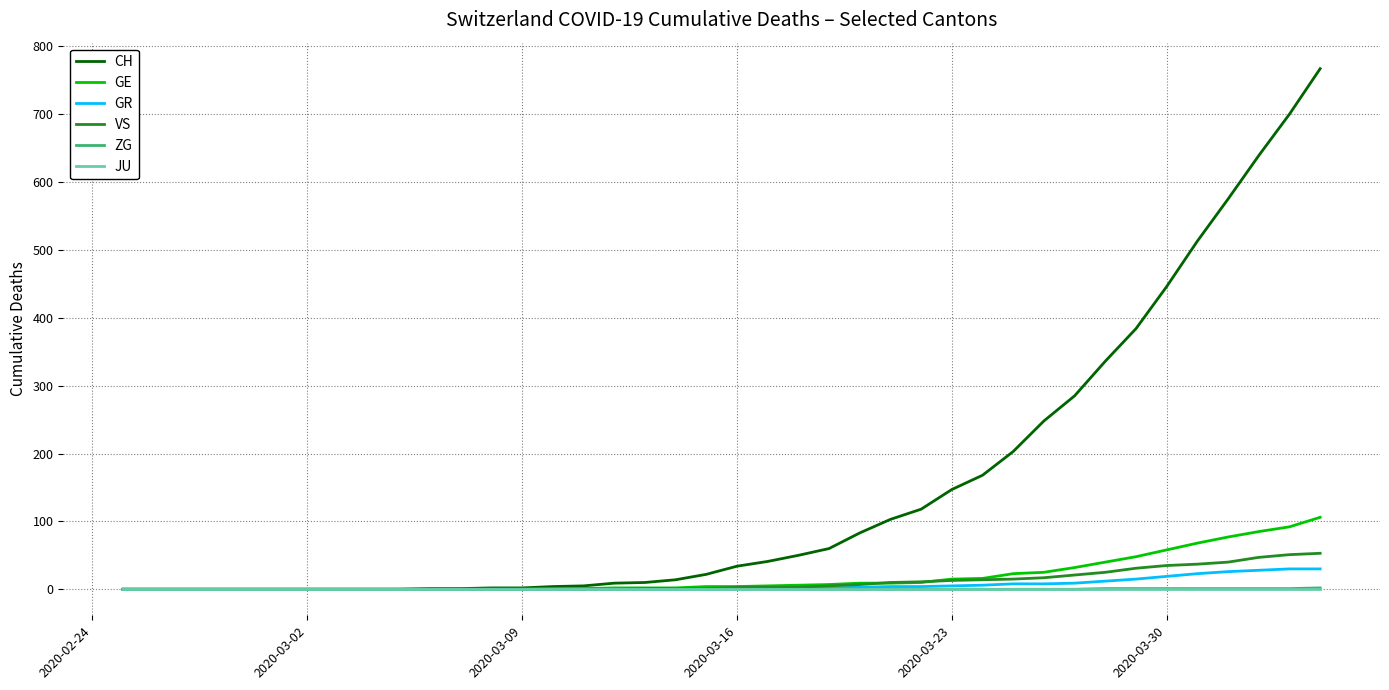

What is the maximum value shown in the chart?

767